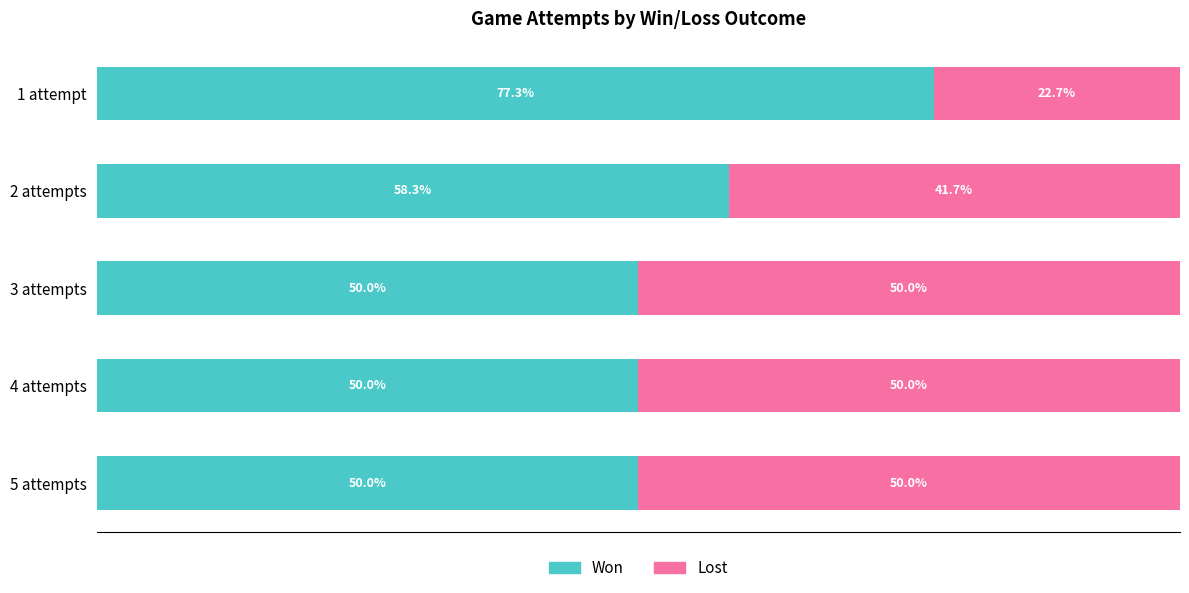

At which label does Won reach its peak?

1 attempt